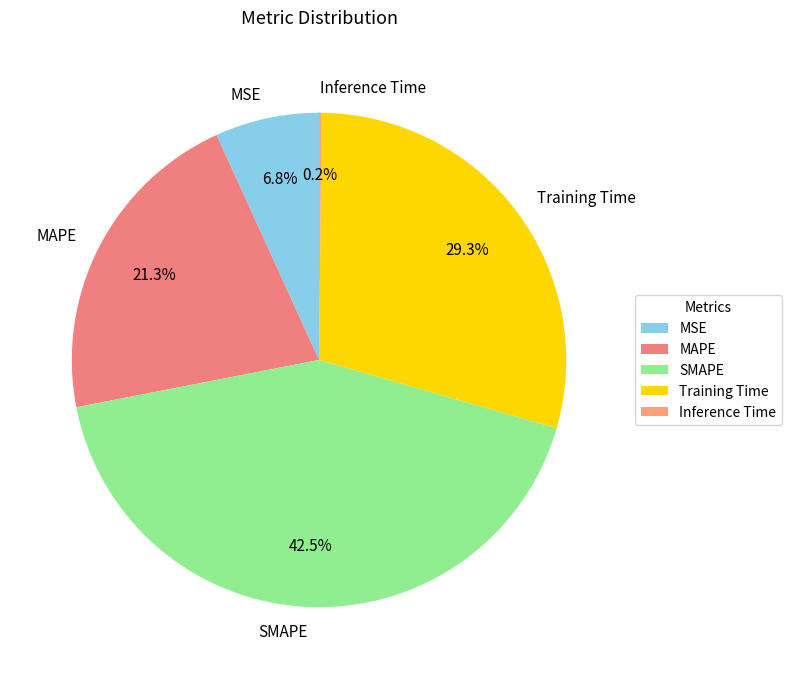

Does SMAPE account for over 50% of the chart?

No